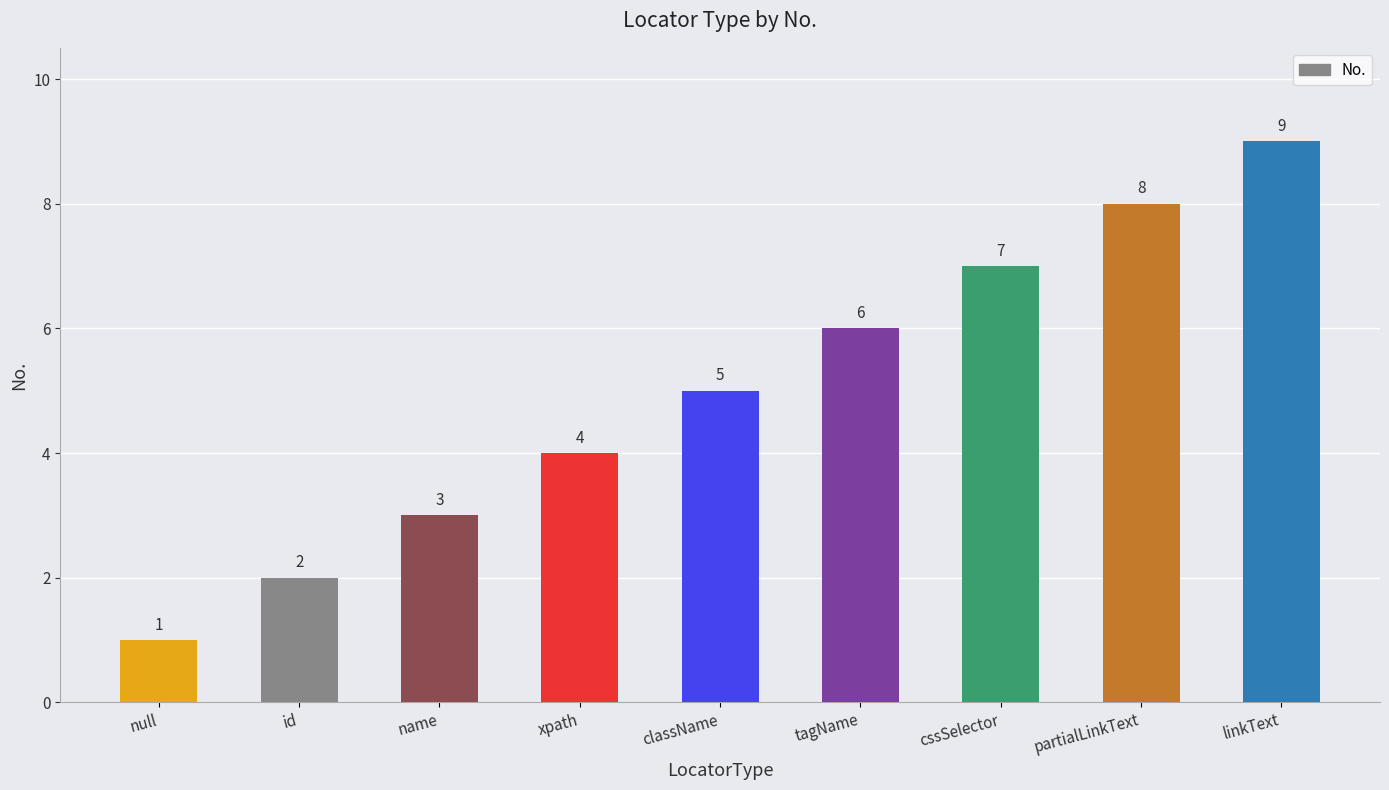

How many data points are less than 5?

4